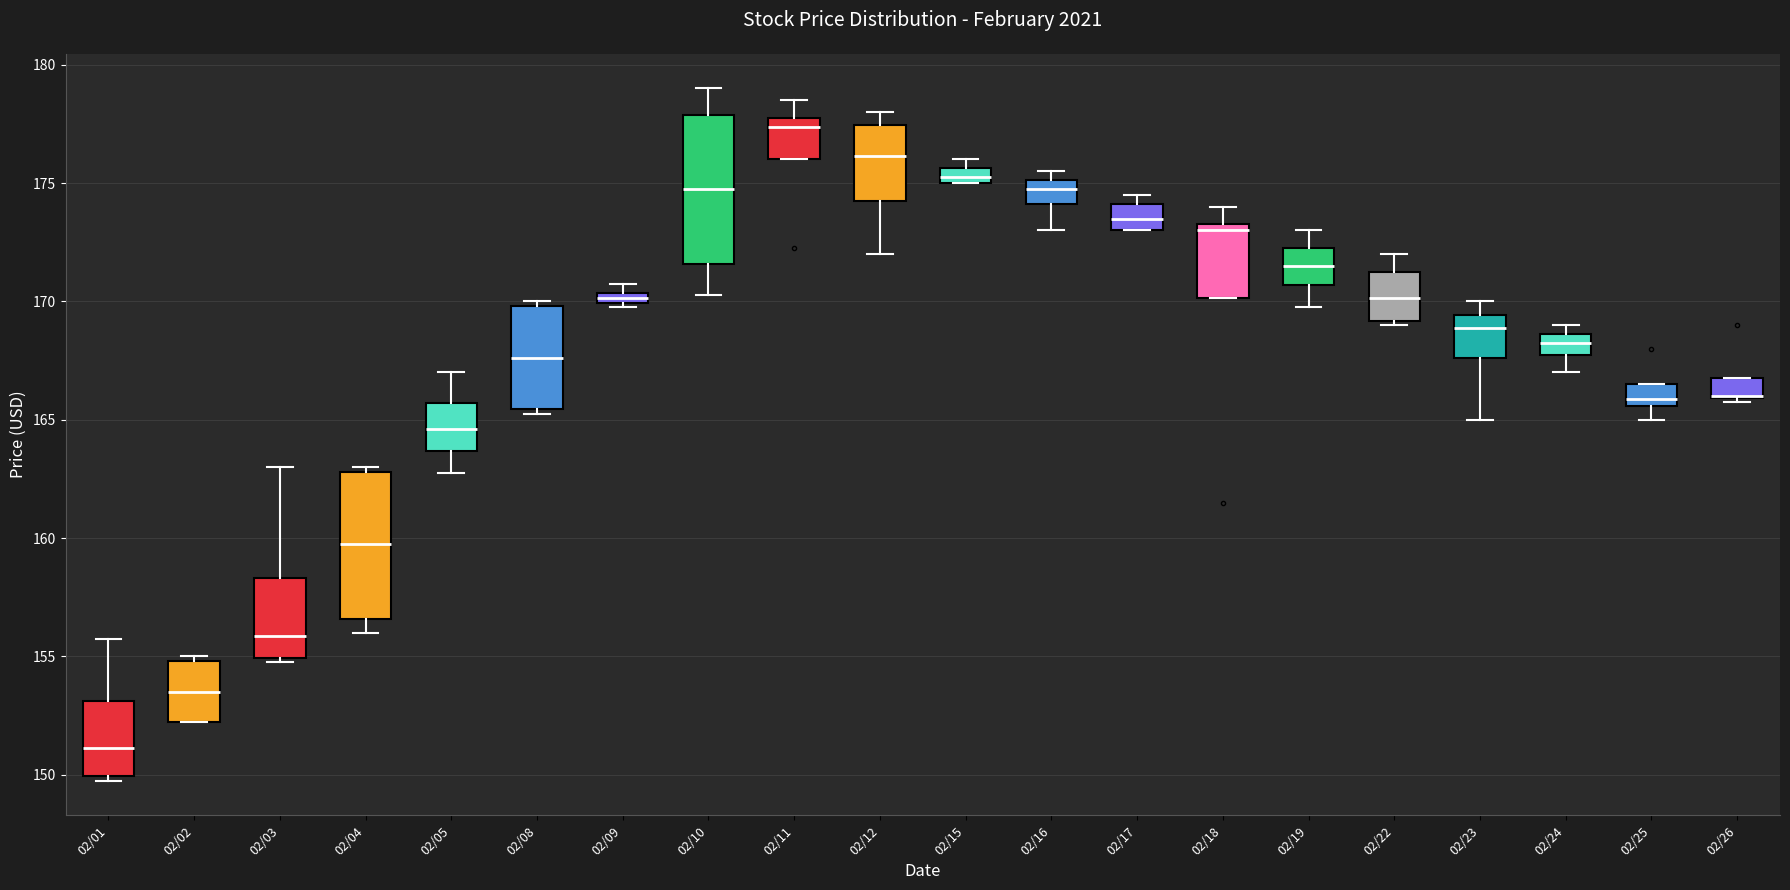

Where is the lower edge of the box for 02/01 on the y-axis? The values are not printed on the chart, so give them approximately, as read against the axis.

150.0